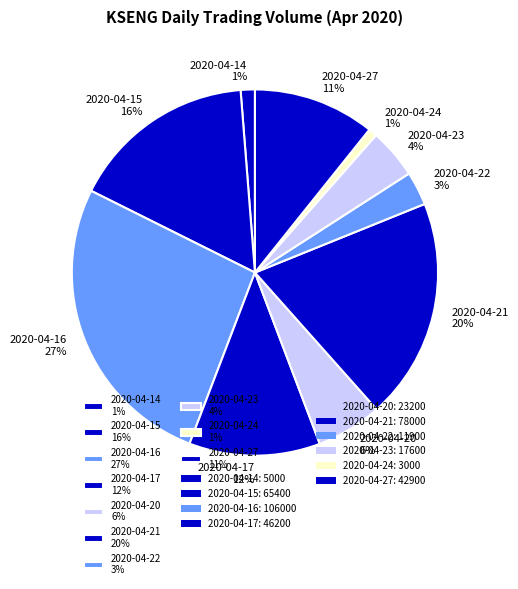

To the nearest percent, what portion does 2020-04-22 represent?

3%